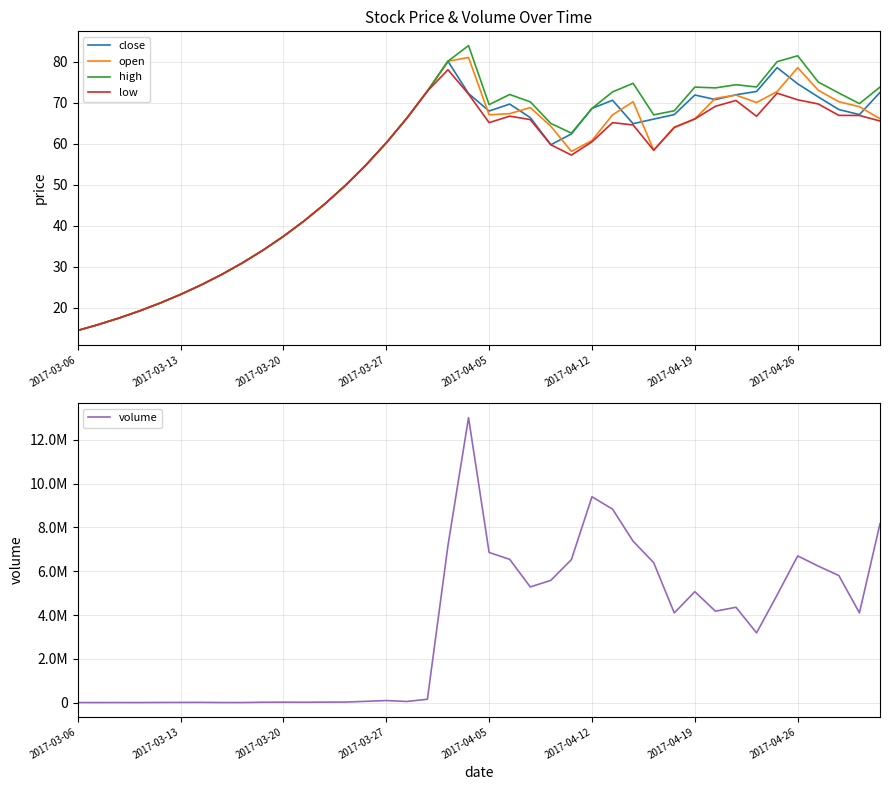

What is the lowest value of the low series?

14.4